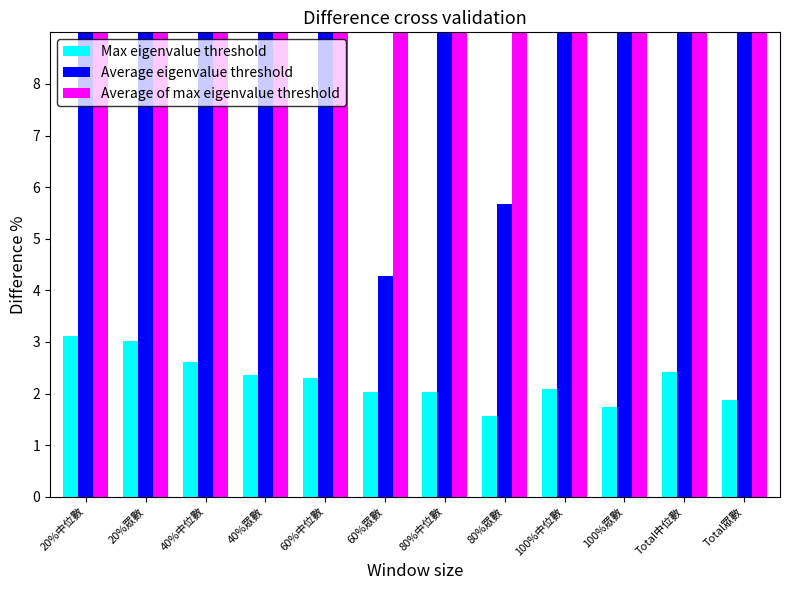

Which series has the widest spread of values?

Average of max eigenvalue threshold